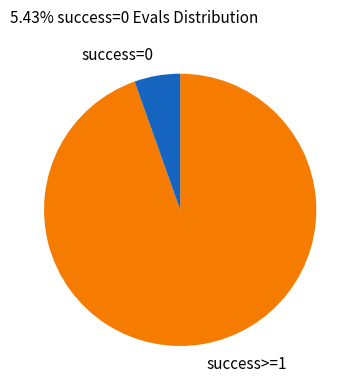

How many segments does this pie chart have?

2